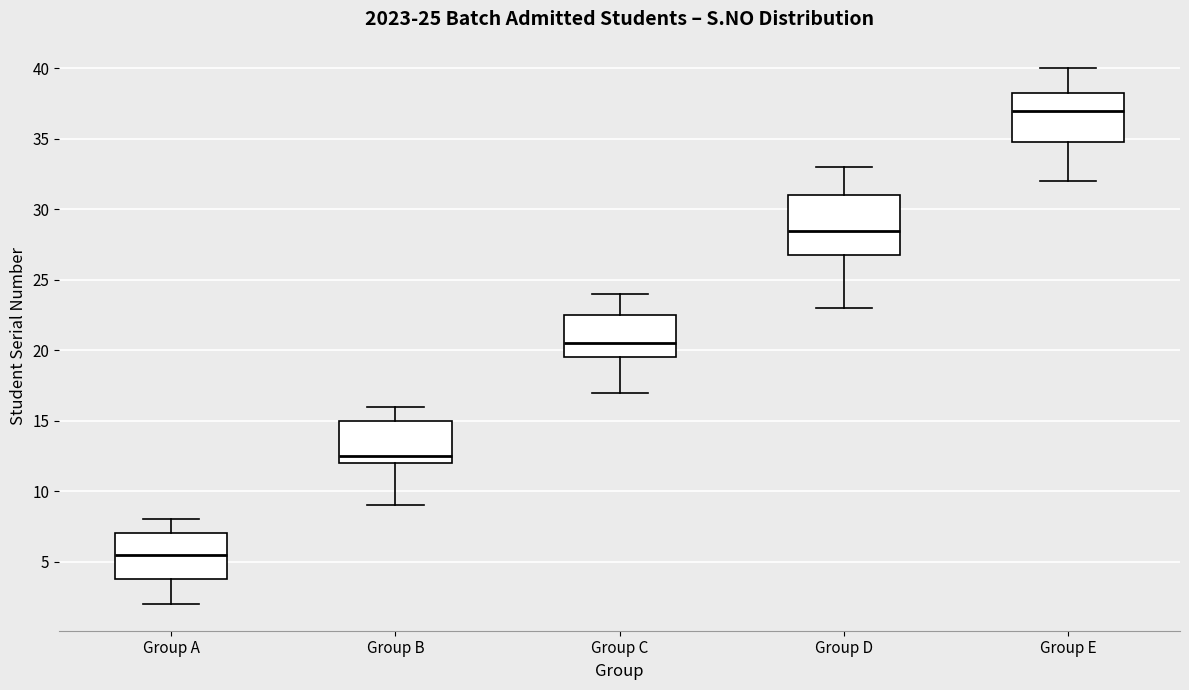

Which box is the tallest, from its lower edge to its upper edge?

Group D